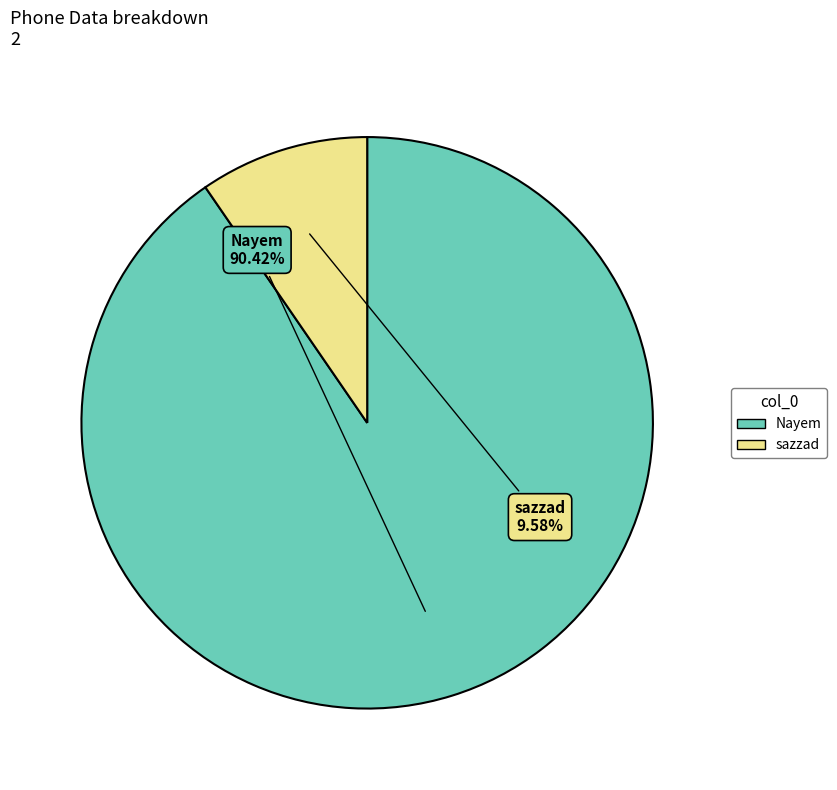

To the nearest percent, what is the difference between the sazzad and Nayem slice percentages?

81%